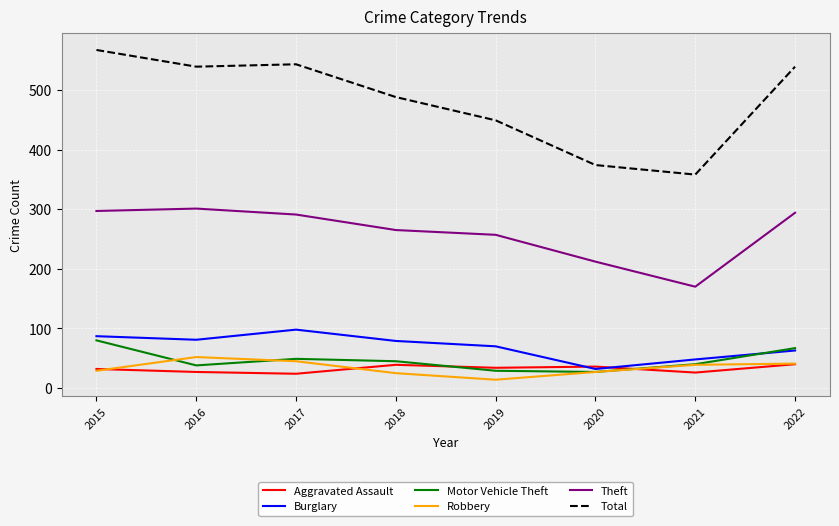

Is it true that Robbery equals 27 at 2020?

True